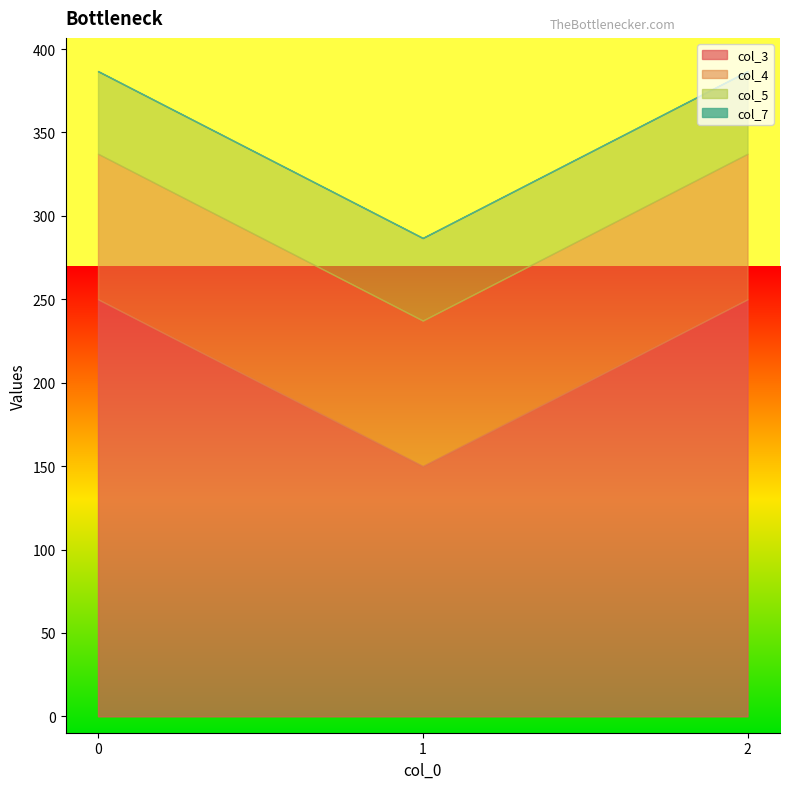

List the labels in order of col_3 value, largest first.

0.0, 2.0, 1.0